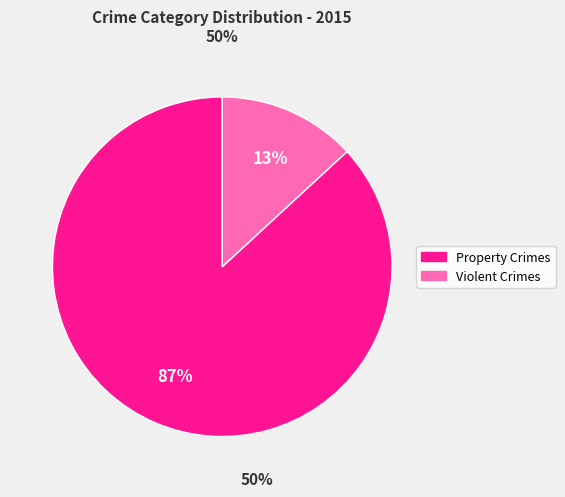

To the nearest percent, what is the average slice percentage?

50%